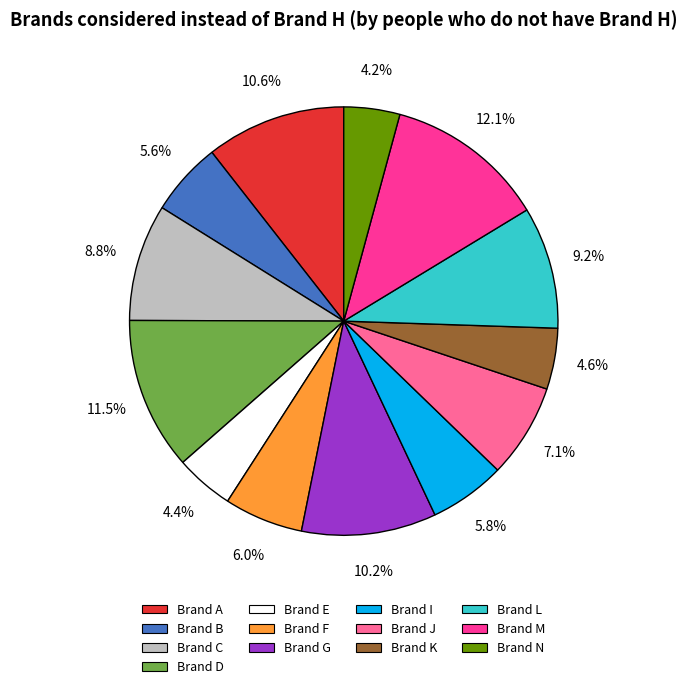

Is there a majority slice in this chart?

No